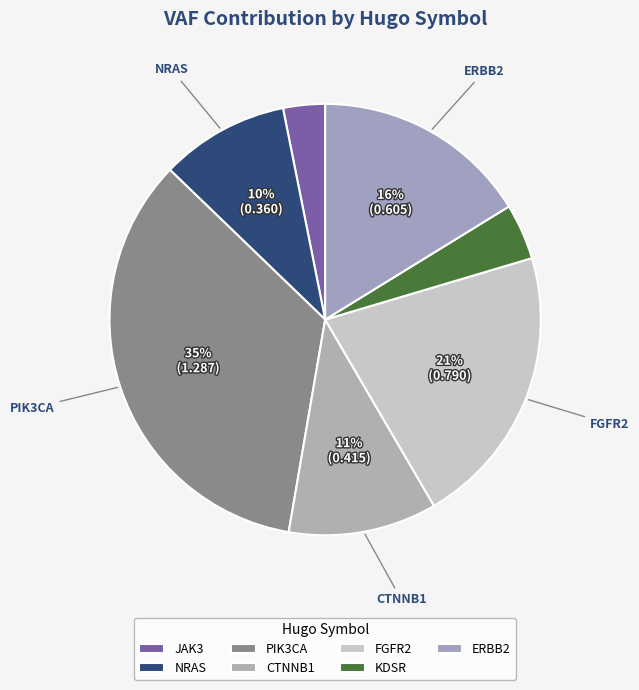

What percentage is NOT represented by PIK3CA?

65.5%